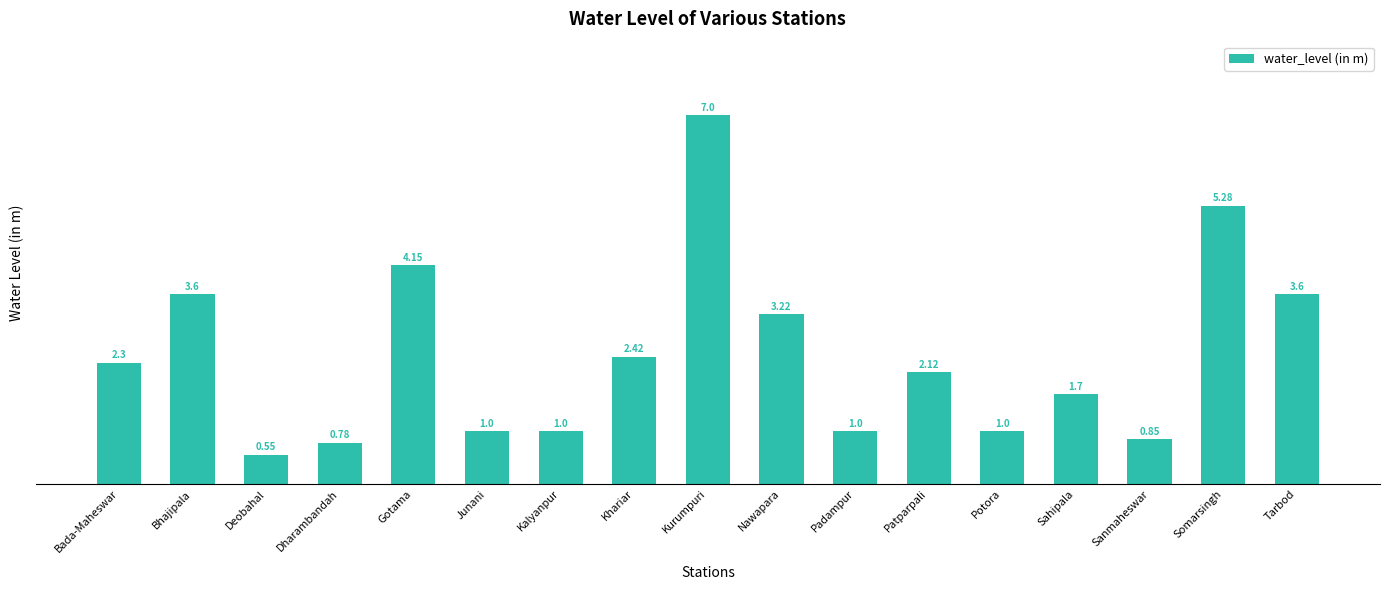

How many categories are shown in the chart?

17